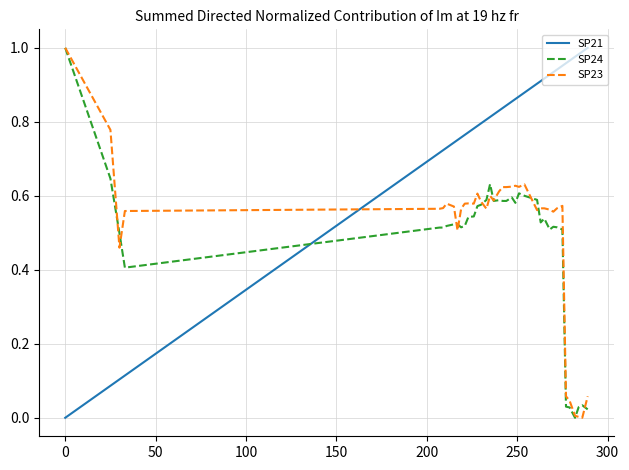

Which series has the largest total across all categories?

SP21